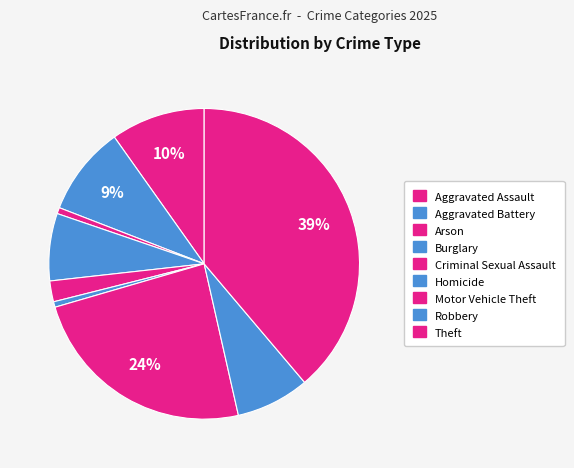

What is the largest slice in the pie chart?

Theft